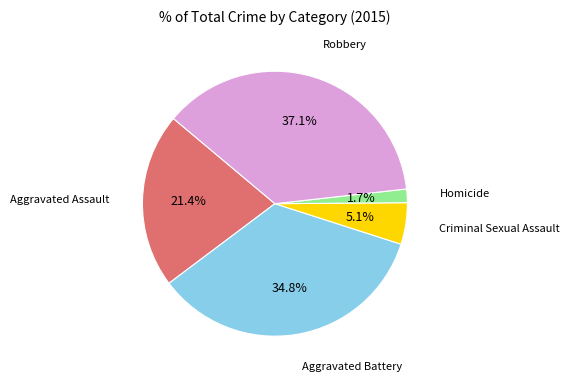

How many segments does this pie chart have?

5